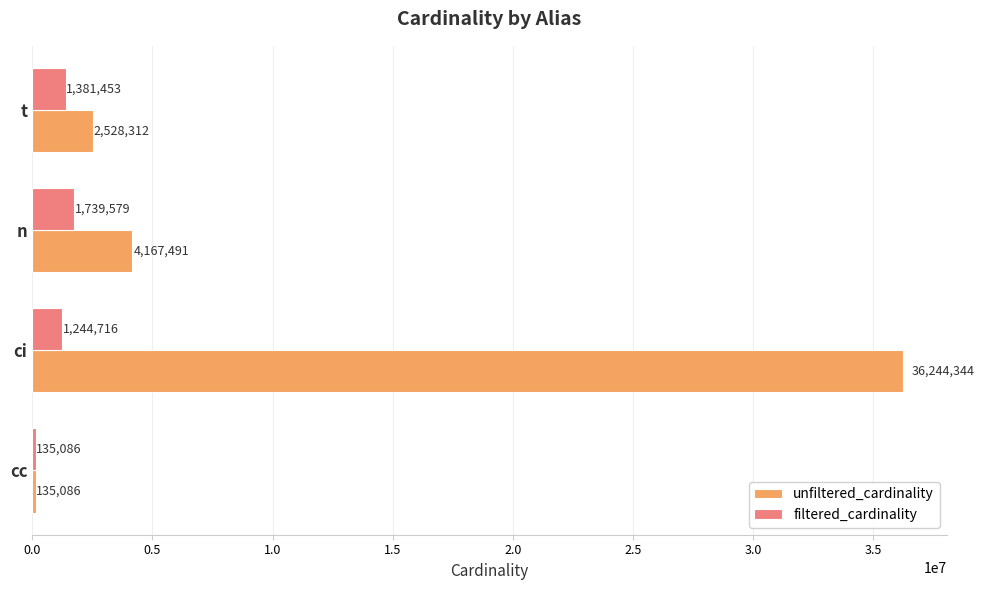

Which series has the largest total across all categories?

unfiltered_cardinality